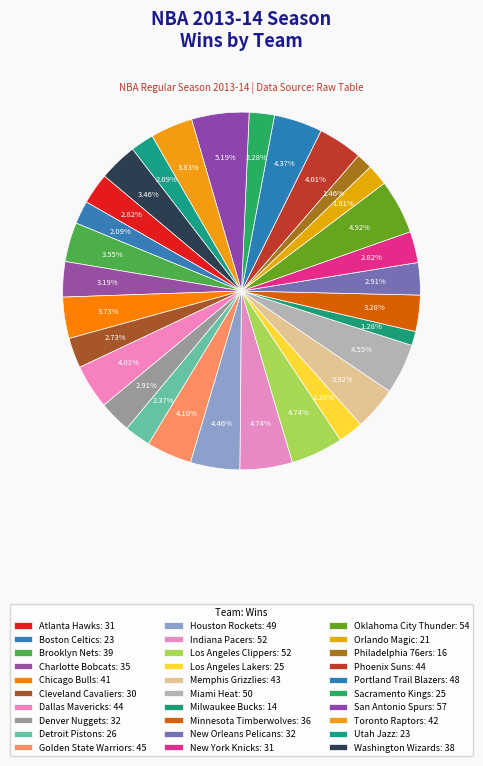

What percentage is the Sacramento Kings slice, to the nearest percent?

2%